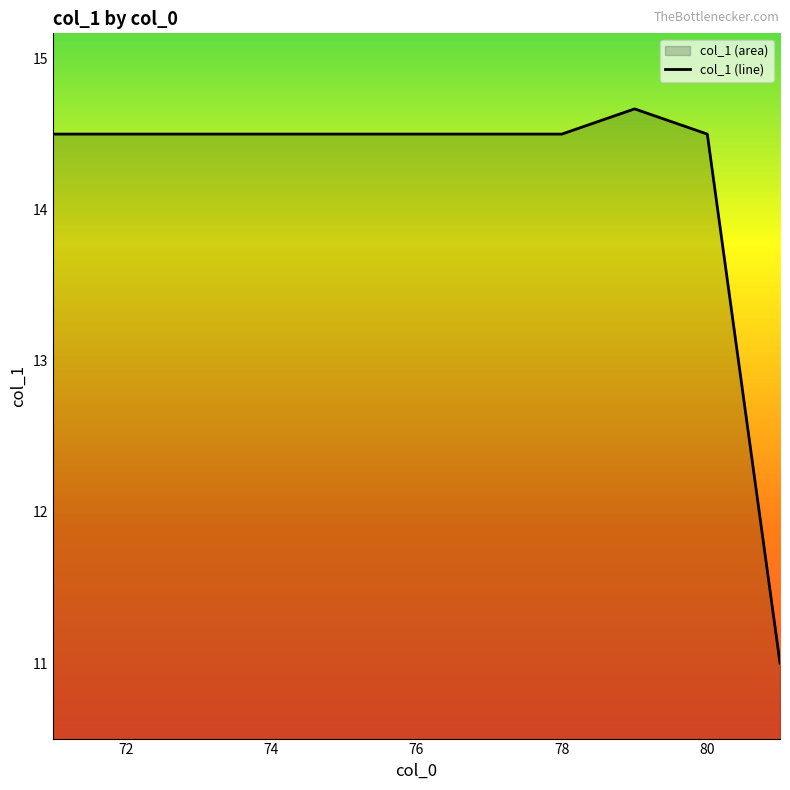

True or false: the data has more than 1 interior local peaks.

False